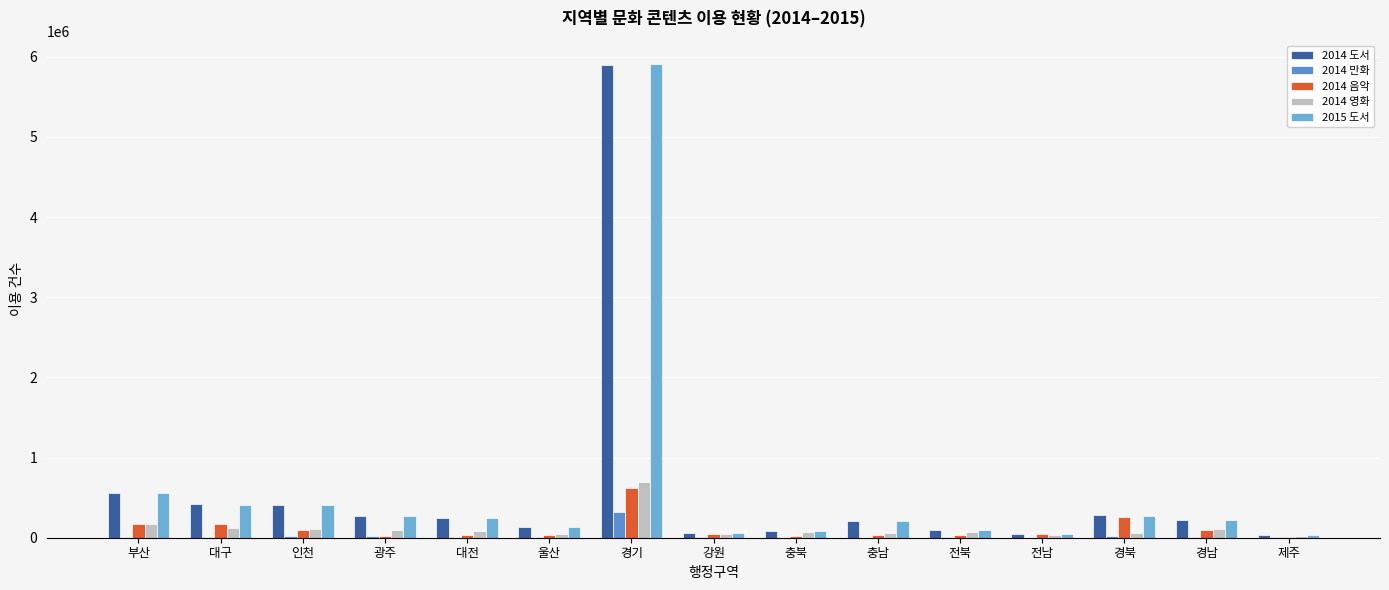

Between 강원 and 제주, which is larger?

강원